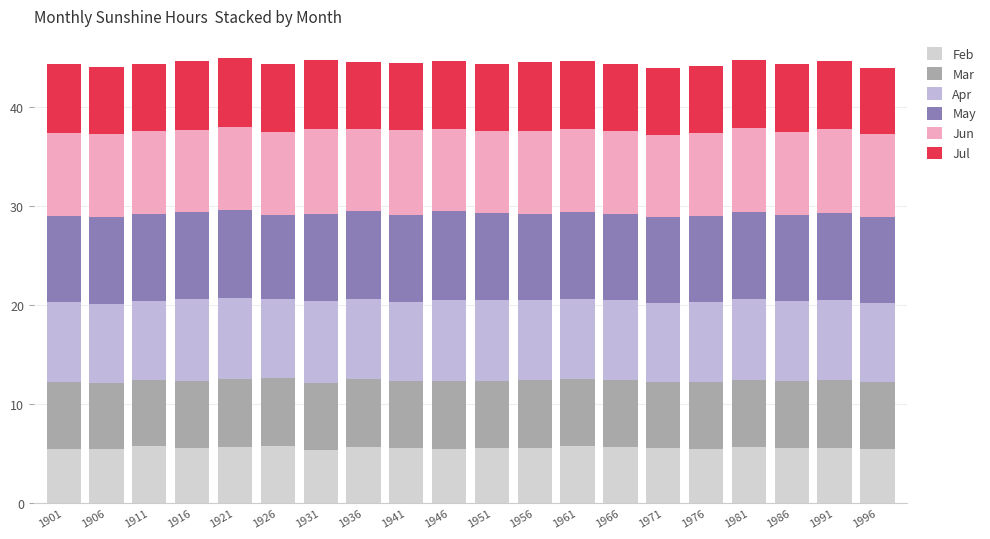

Between 1931 and 1921, which is larger?

1921